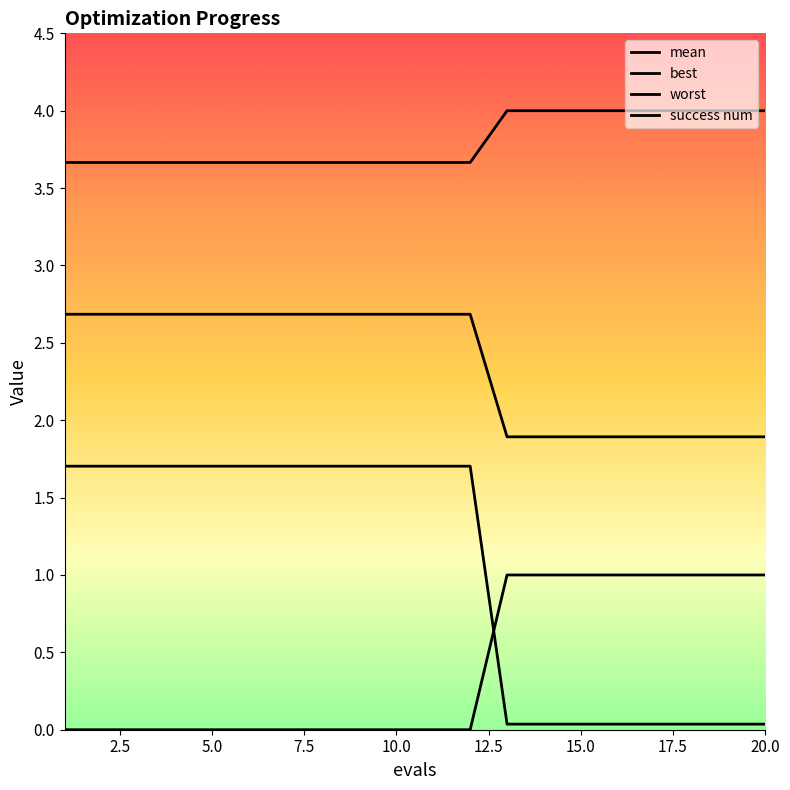

How many lines are shown in the chart?

4